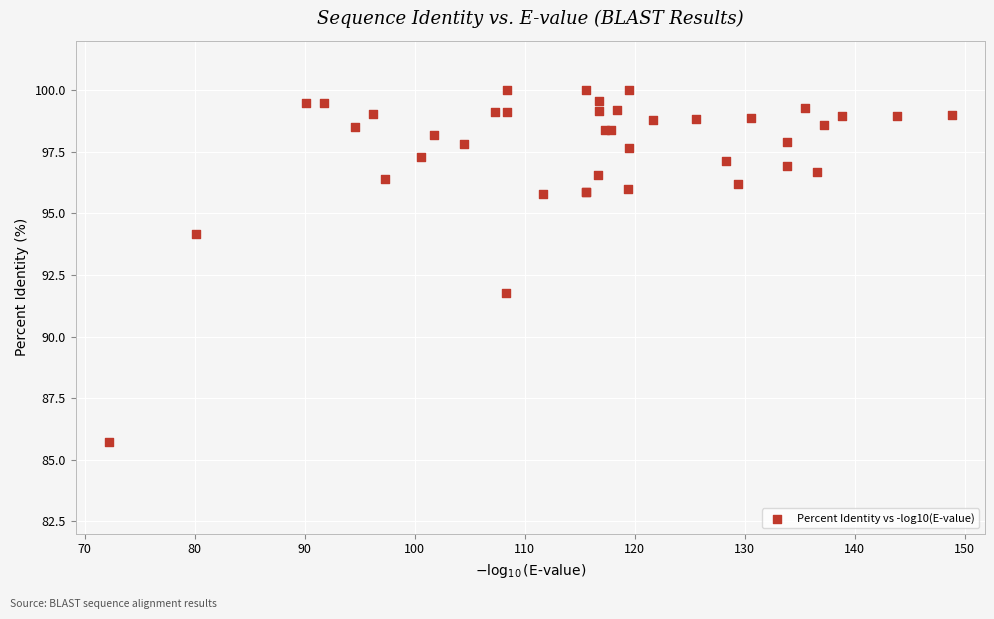

What Y value in the scatter plot is closest to 92?

91.8